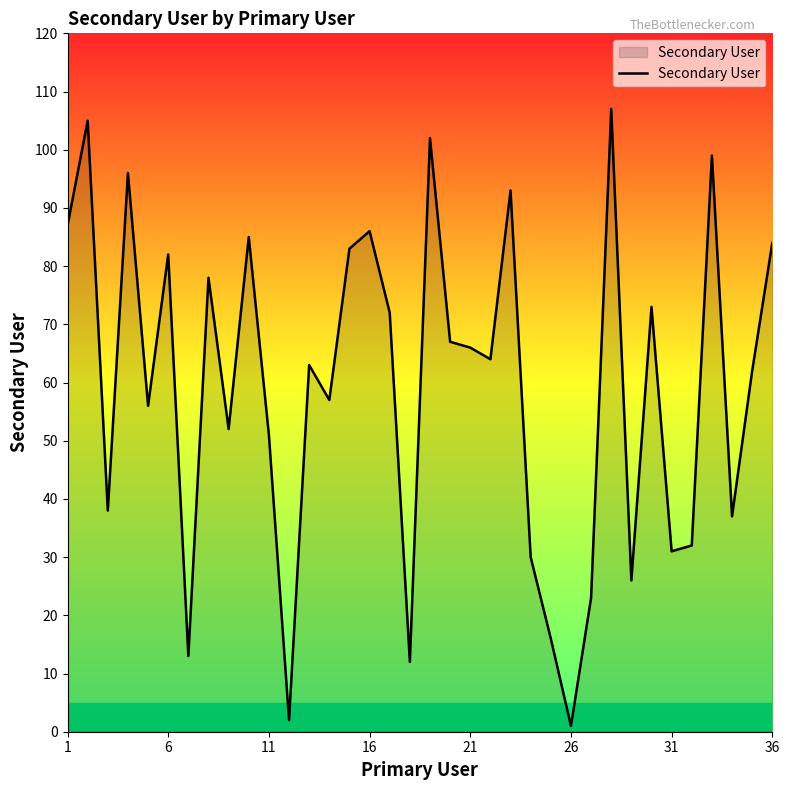

What is the greatest value displayed?

107